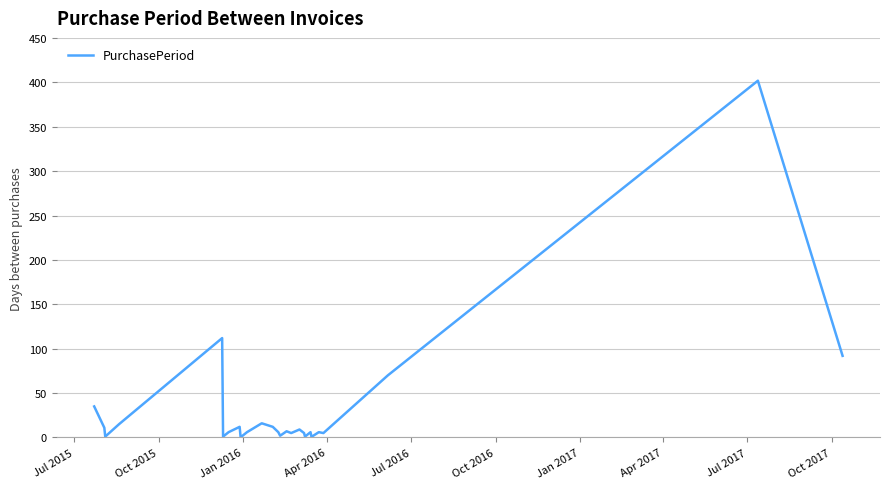

What is the greatest value displayed?

402